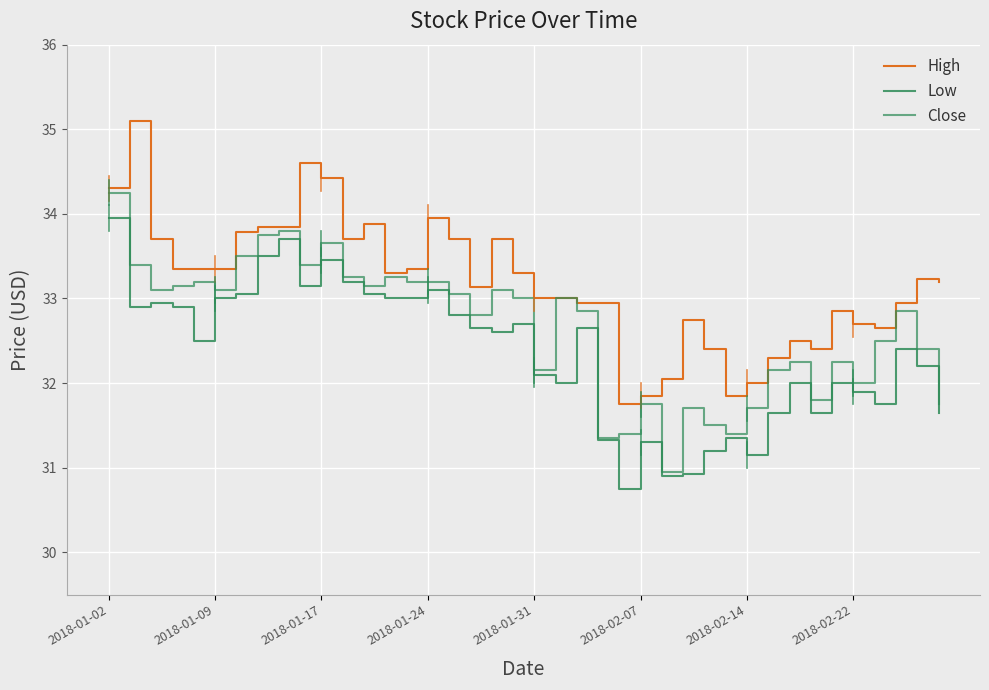

True or false: High has more than 1 points higher than both neighbors.

True